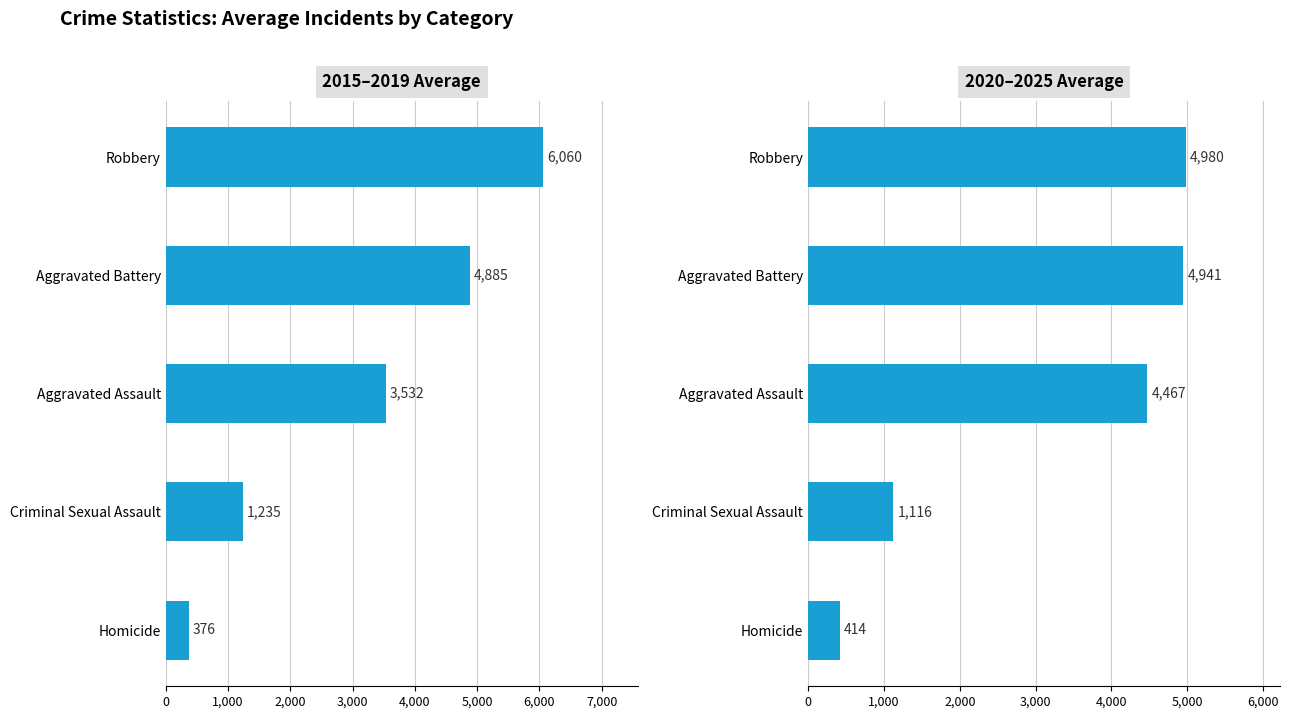

How many distinct data groups are displayed?

2